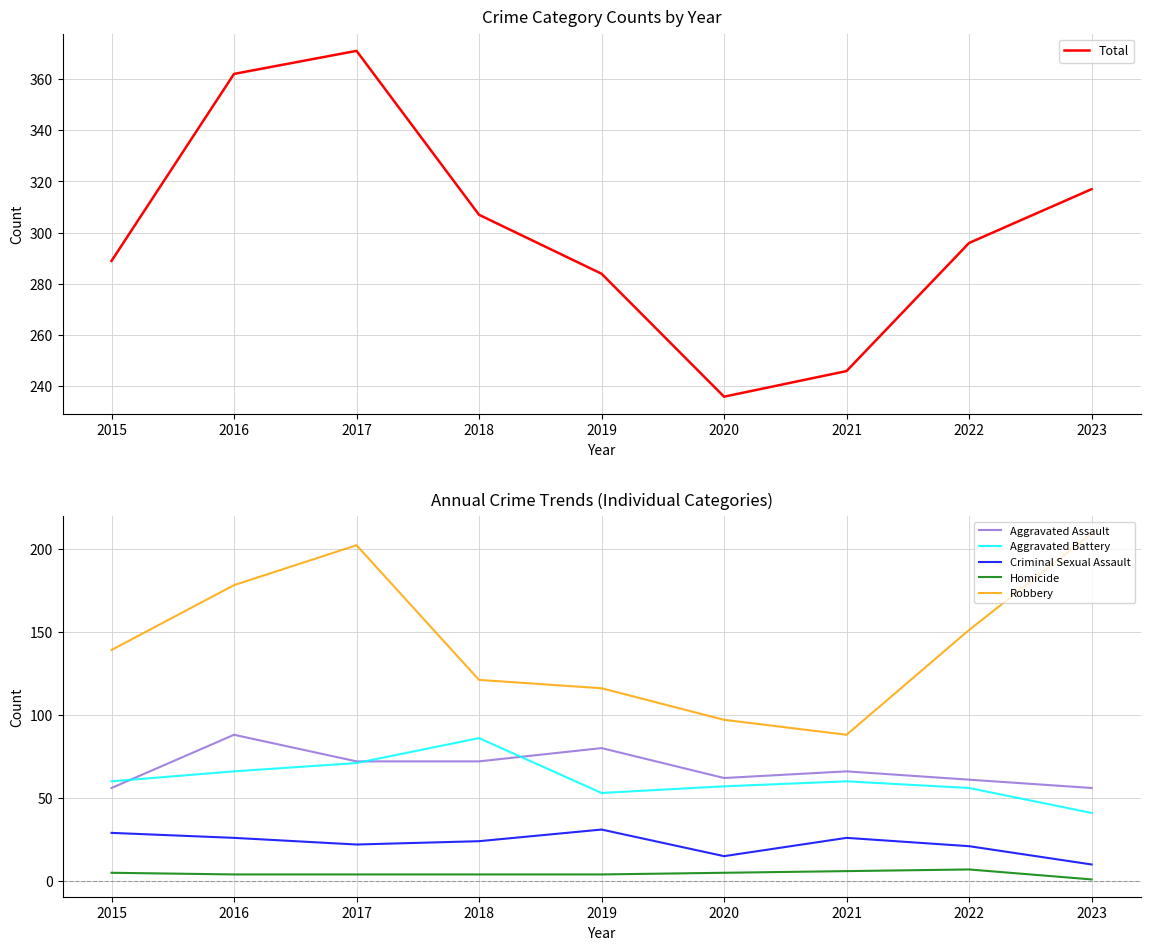

How many data points does each series have?

9